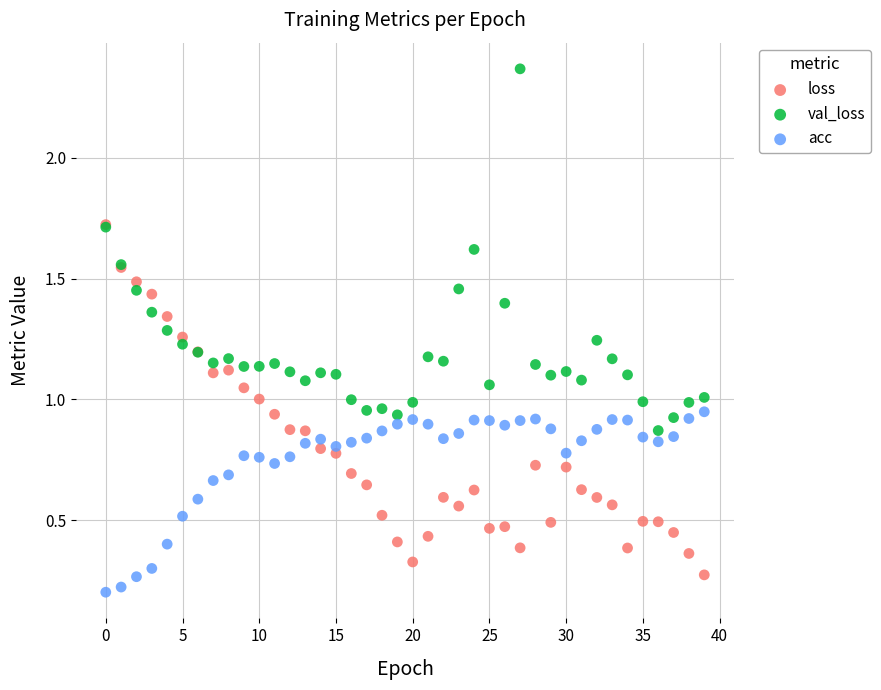

What are all the series names shown in the legend?

loss, val_loss, acc